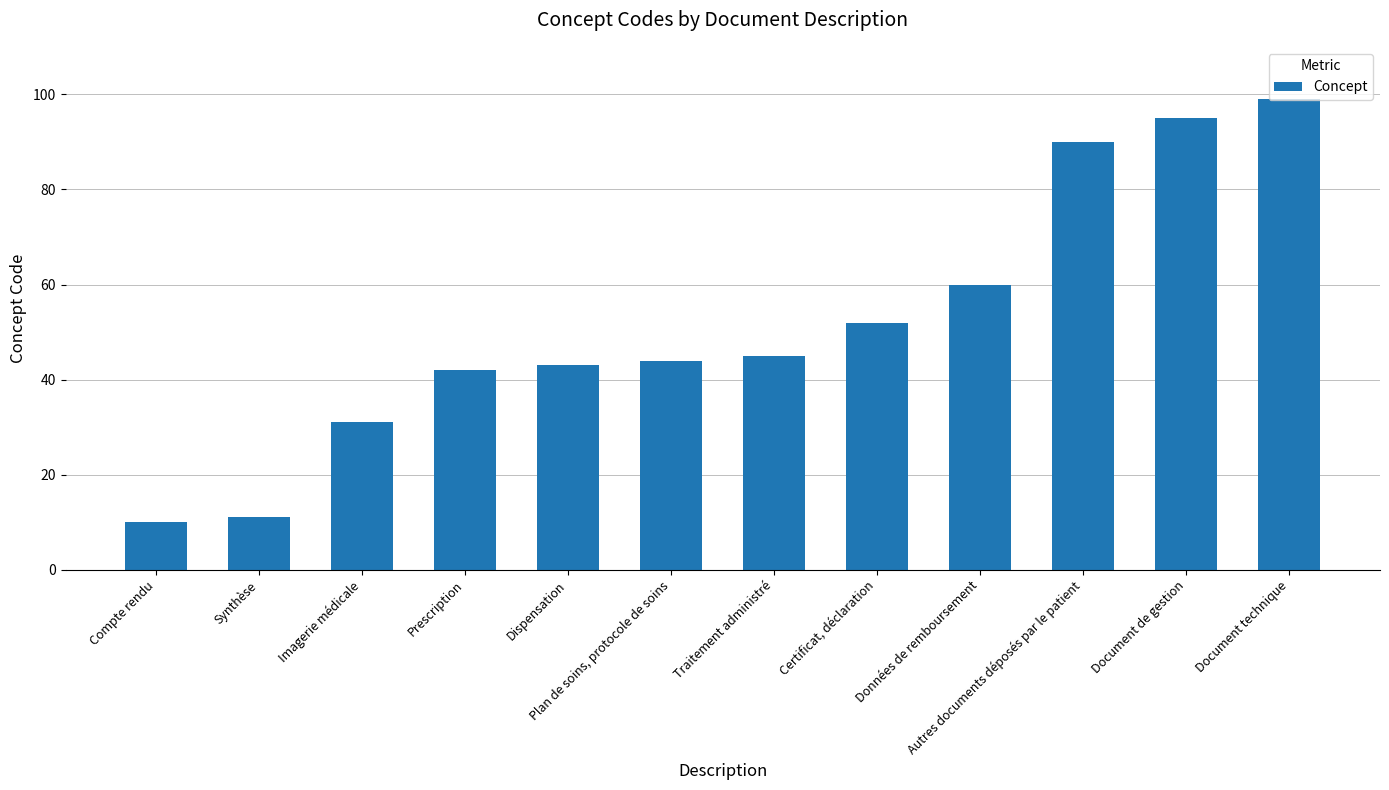

Which has a higher value, Traitement administré or Imagerie médicale?

Traitement administré